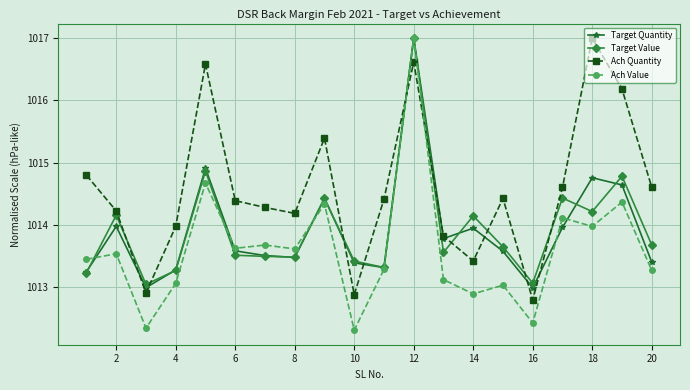

Does the chart have visible grid lines?

Yes